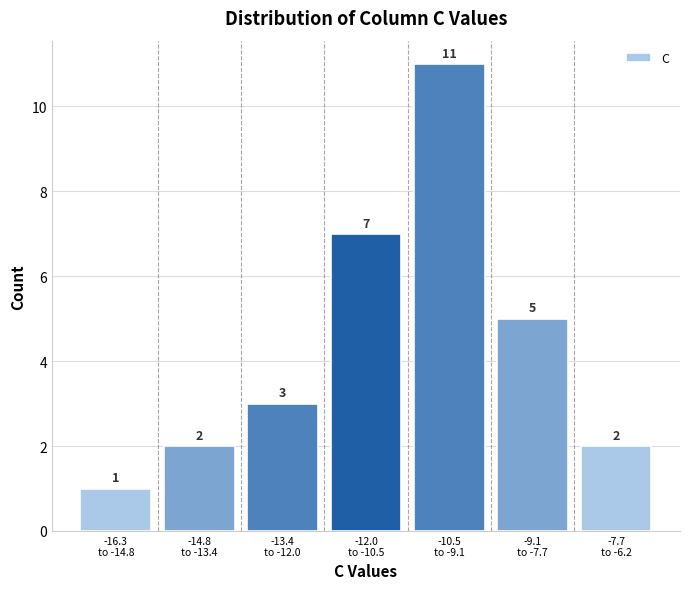

What is the average value?

4